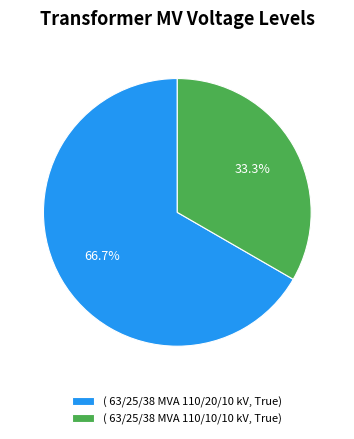

What is the total percentage of ( 63/25/38 MVA 110/20/10 kV, True) and ( 63/25/38 MVA 110/10/10 kV, True)?

100.0%